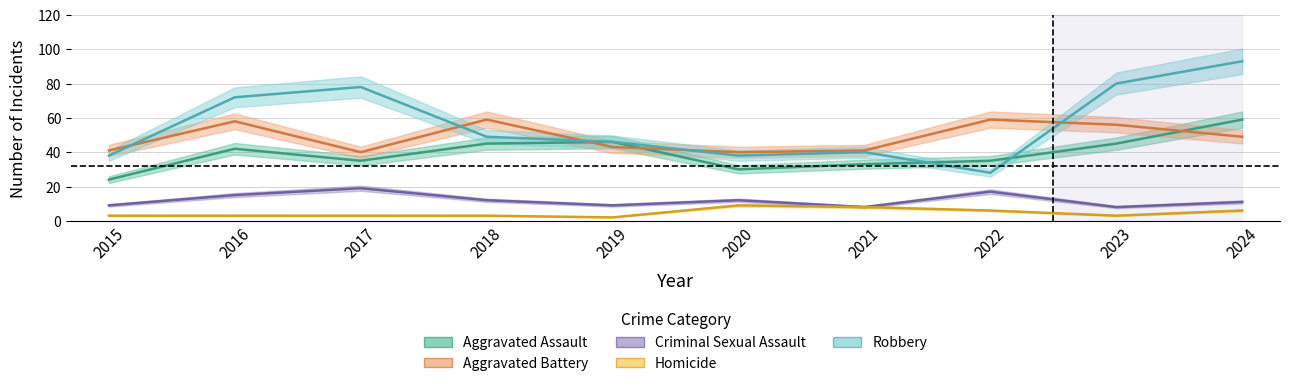

Which series changed the most between 2019 and 2021?

Aggravated Assault